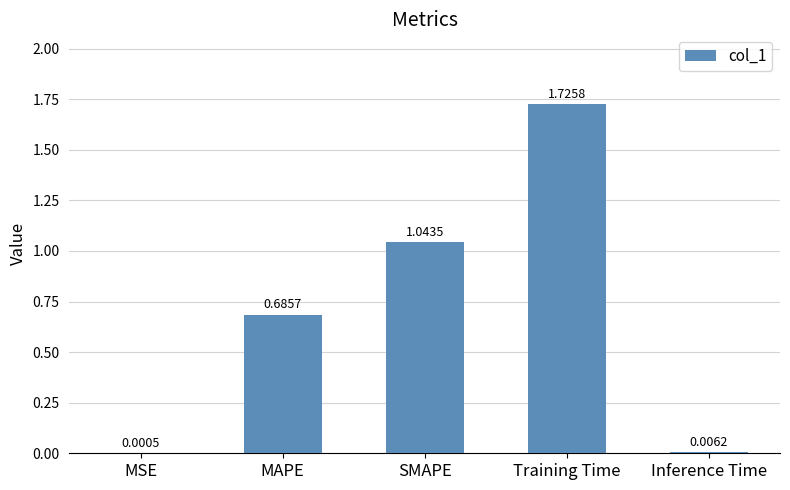

At which label is the value closest to 0?

MSE